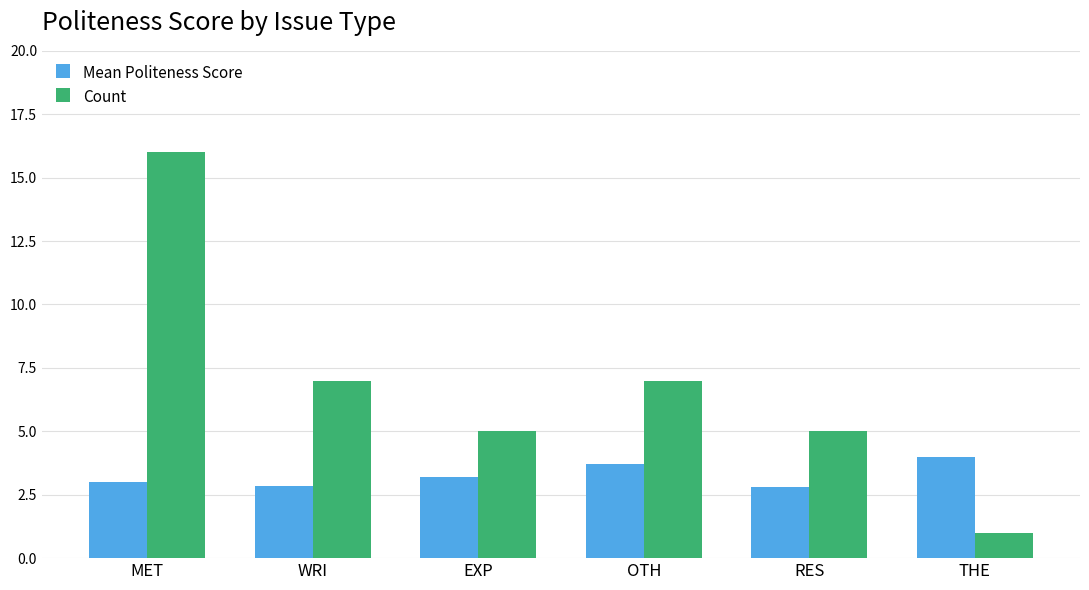

Which series has the largest range (max minus min)?

Count